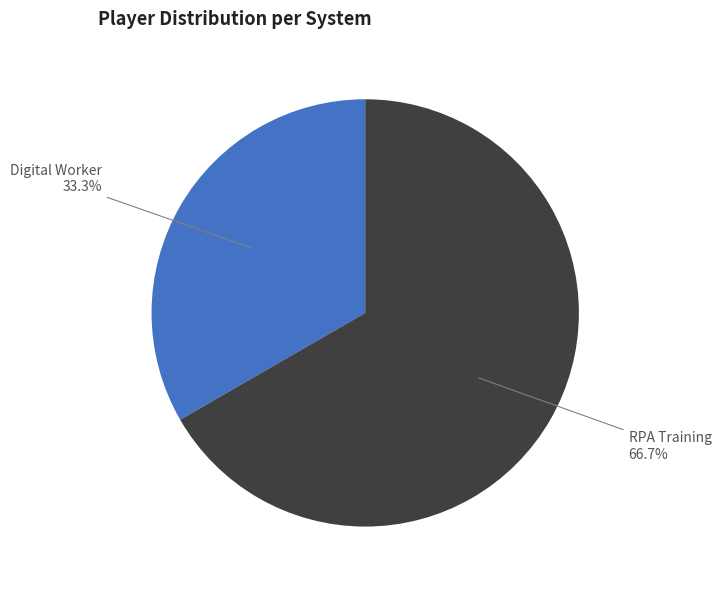

To the nearest percent, what is the difference between the largest and smallest slice percentages?

33%